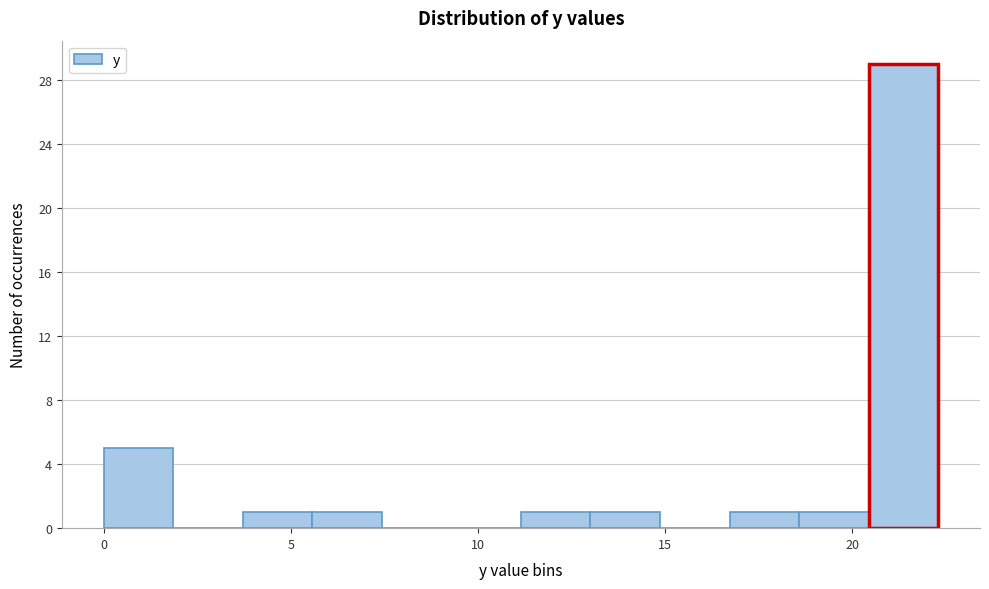

Around what value on the x-axis is the tallest bar? Give the approximate position of its centre, as read against the axis.

21.5